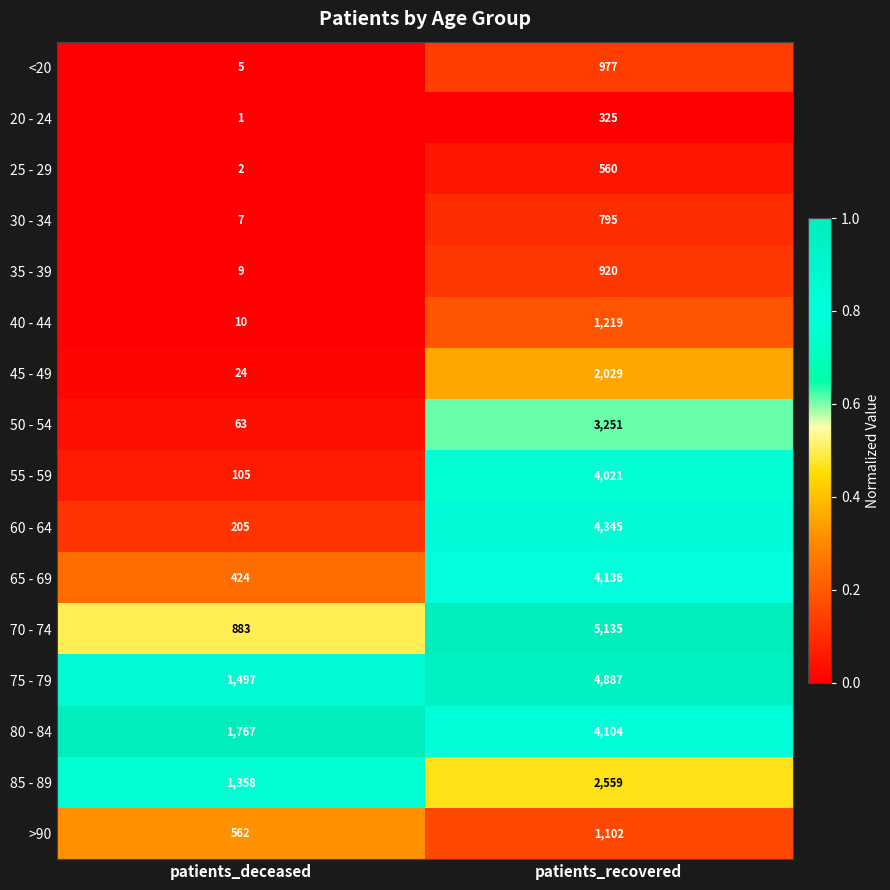

What is the average value of the 60 - 64 series?

2275